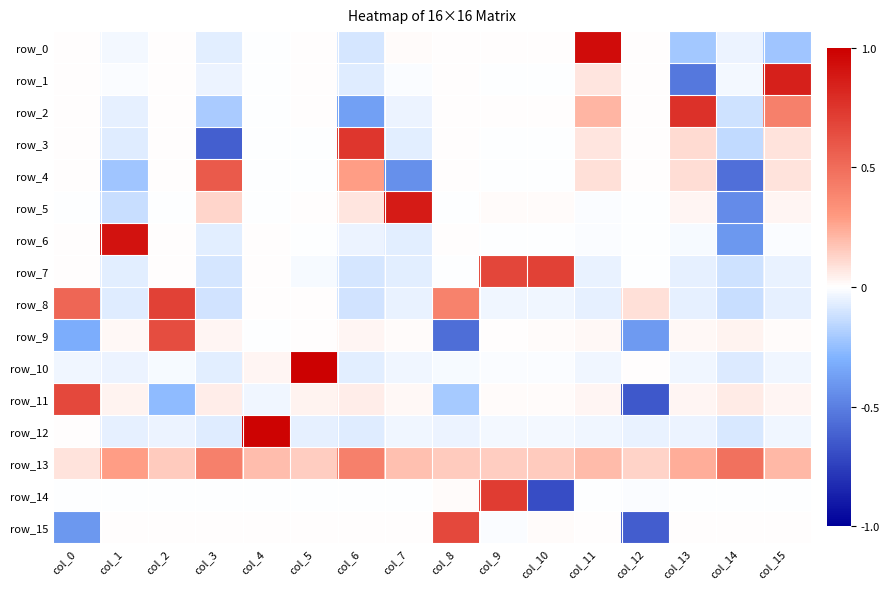

What is the difference between the maximum and second lowest values in the row_15 series?

1.1